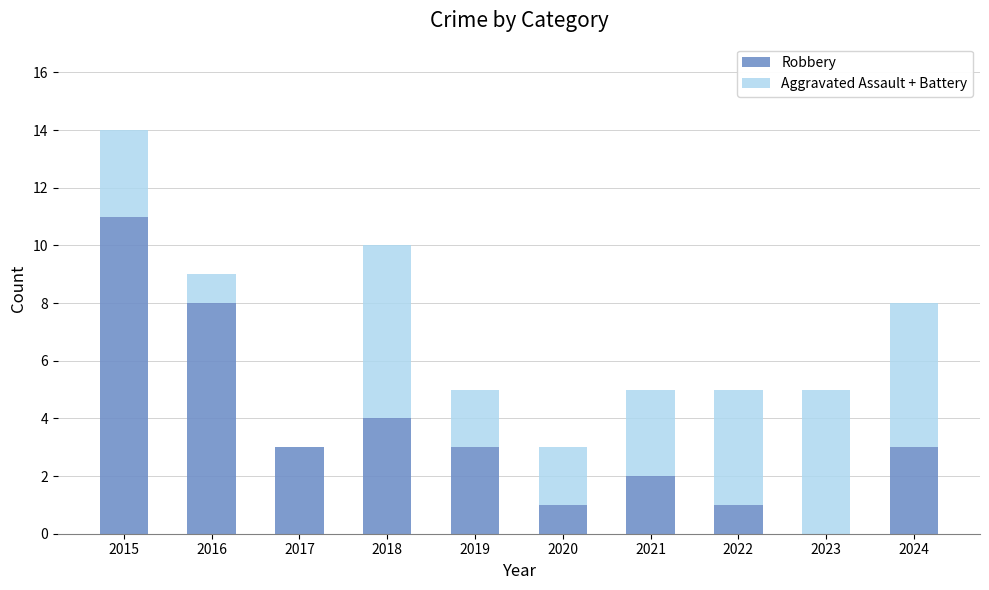

Reading right to left, list the values for the Robbery series.

2024=3	2023=0	2022=1	2021=2	2020=1	2019=3	2018=4	2017=3	2016=8	2015=11